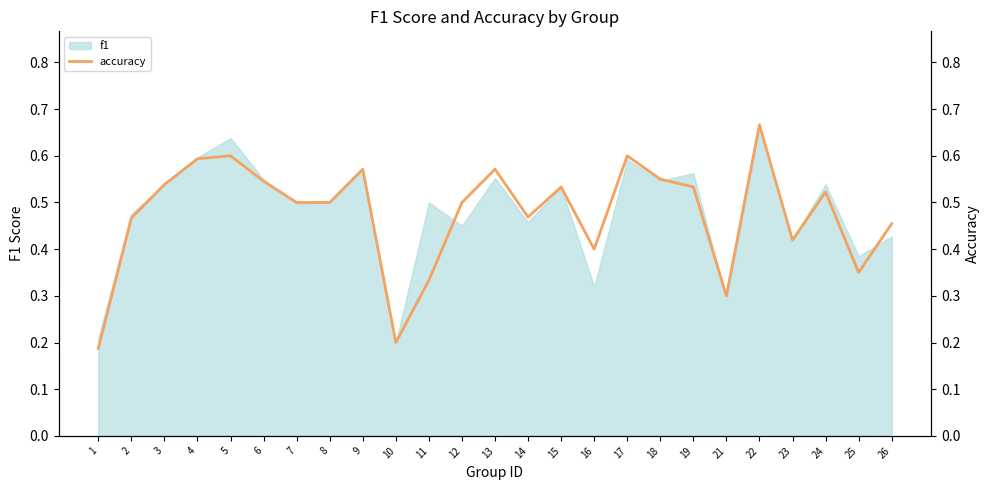

At which category does the data reach its first local peak?

5